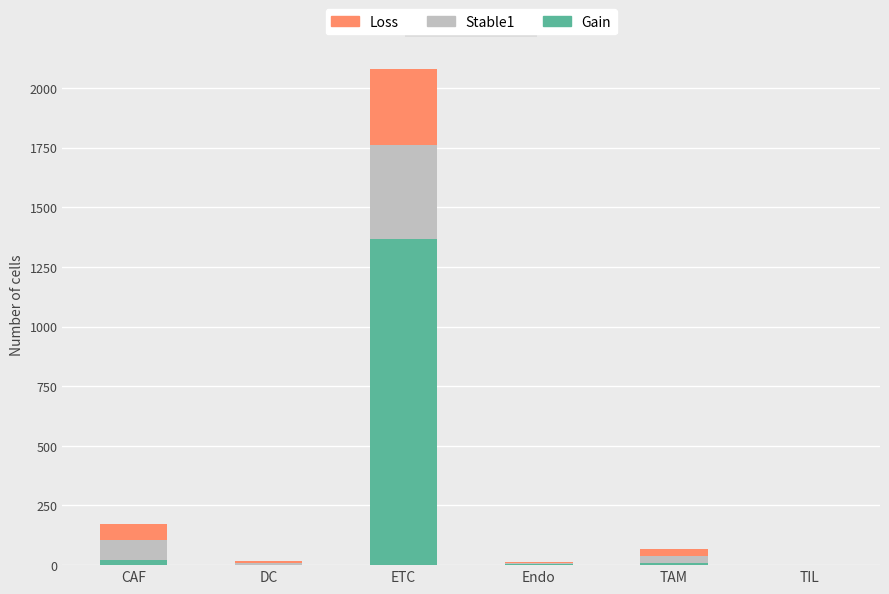

Are the bars grouped side by side (vs. stacked)?

No